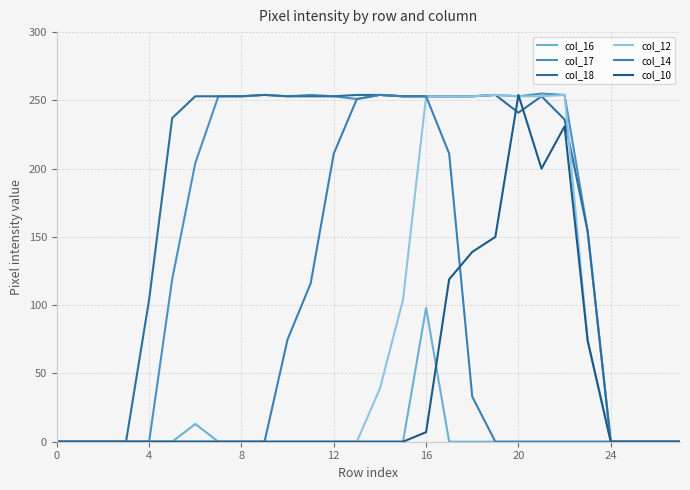

What is the average value of the col_10 series?

42